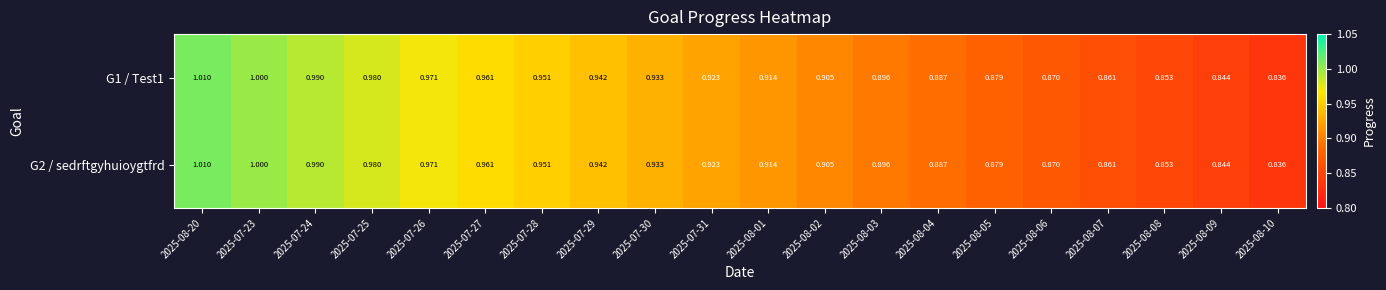

At 2025-07-25, list the series in order from smallest to largest.

G1 / Test1, G2 / sedrftgyhuioygtfrd